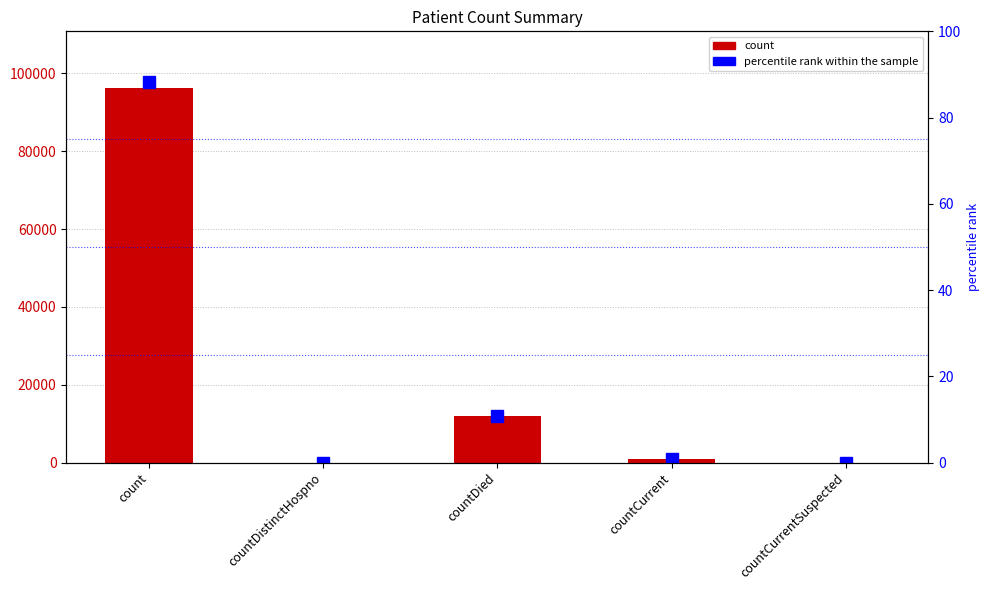

At how many categories does at least one series exceed 59385?

1